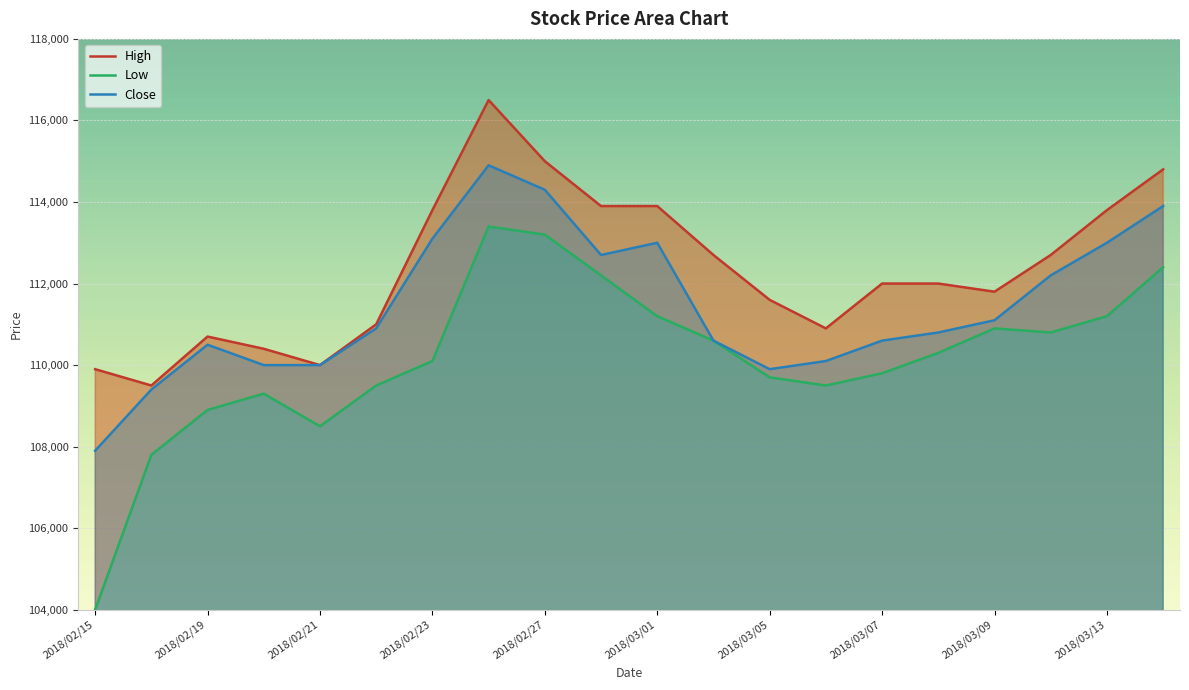

What is the maximum value for Close?

114900